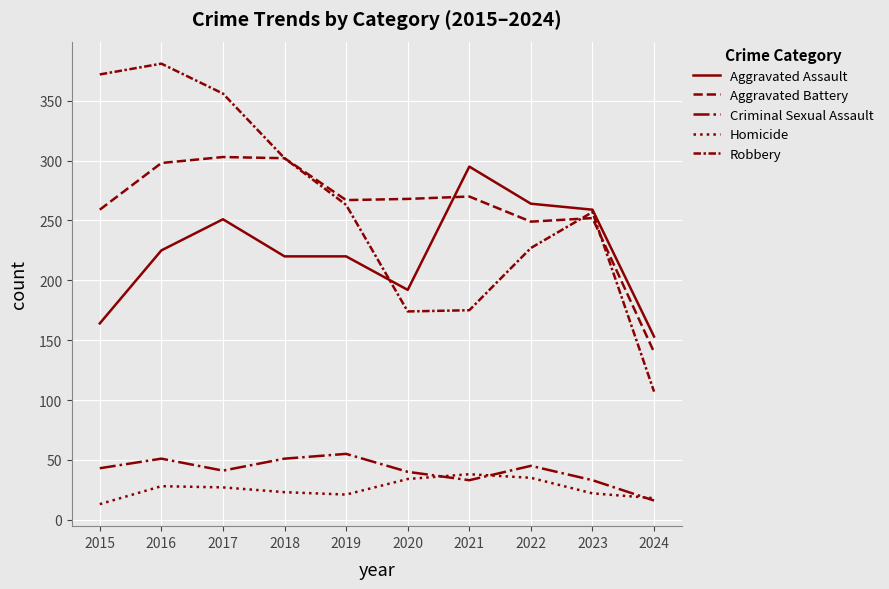

Reading right to left, list all the values displayed in this chart.

Aggravated Assault: 153	259	264	295	192	220	220	251	225	164
Aggravated Battery: 140	252	249	270	268	267	302	303	298	259
Criminal Sexual Assault: 16	33	45	33	40	55	51	41	51	43
Homicide: 18	22	35	38	34	21	23	27	28	13
Robbery: 107	257	227	175	174	263	302	356	381	372